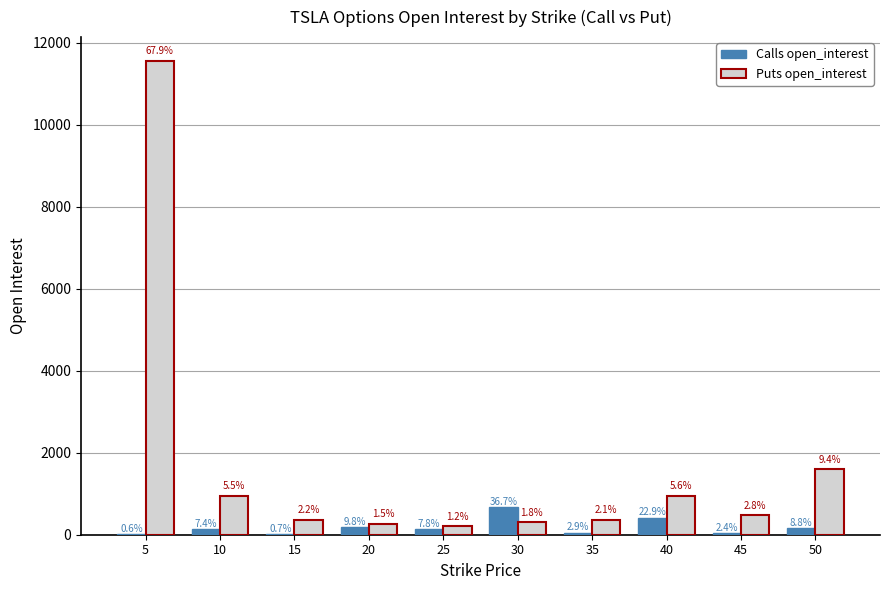

Are the bars horizontal?

No